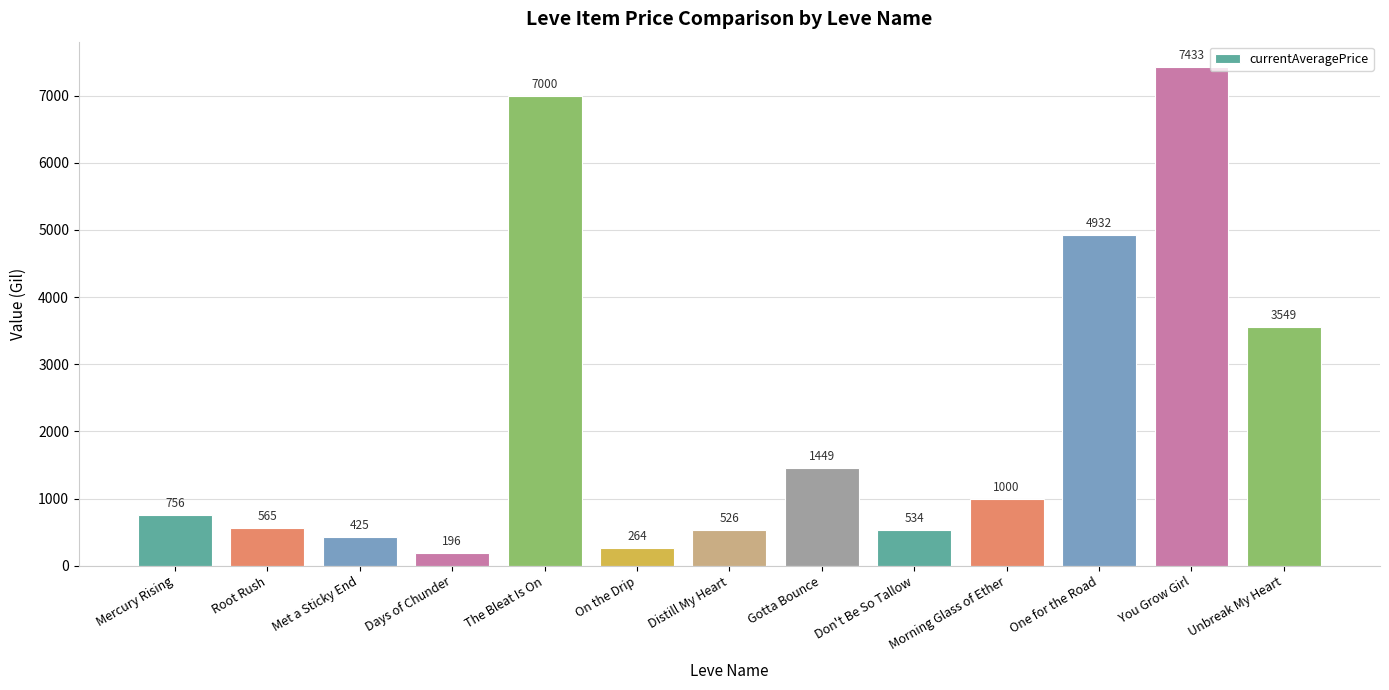

What is the label of the 6th bar from the right?

Gotta Bounce